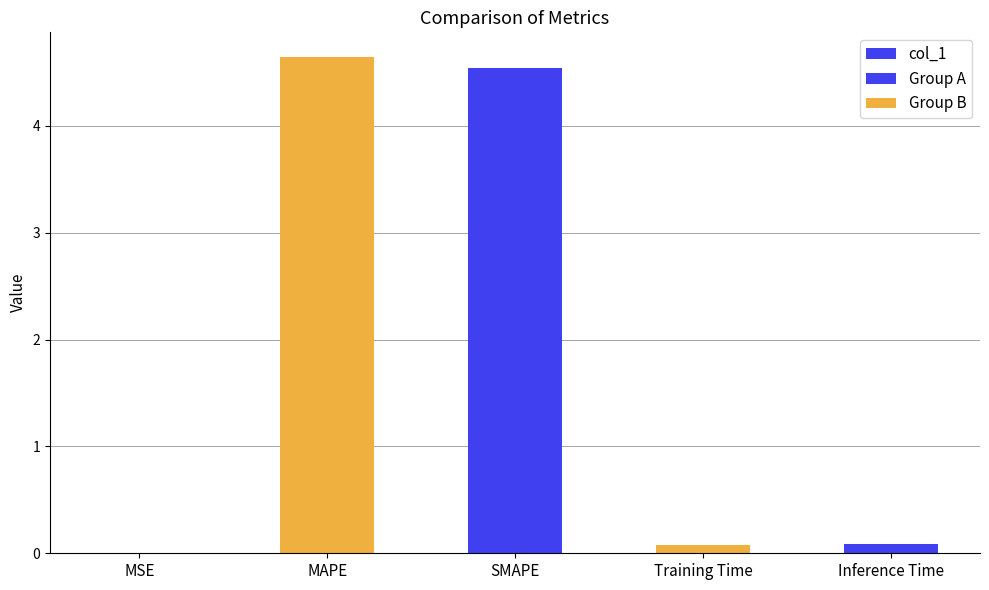

Rank the categories by value from highest to lowest.

MAPE, SMAPE, Inference Time, Training Time, MSE